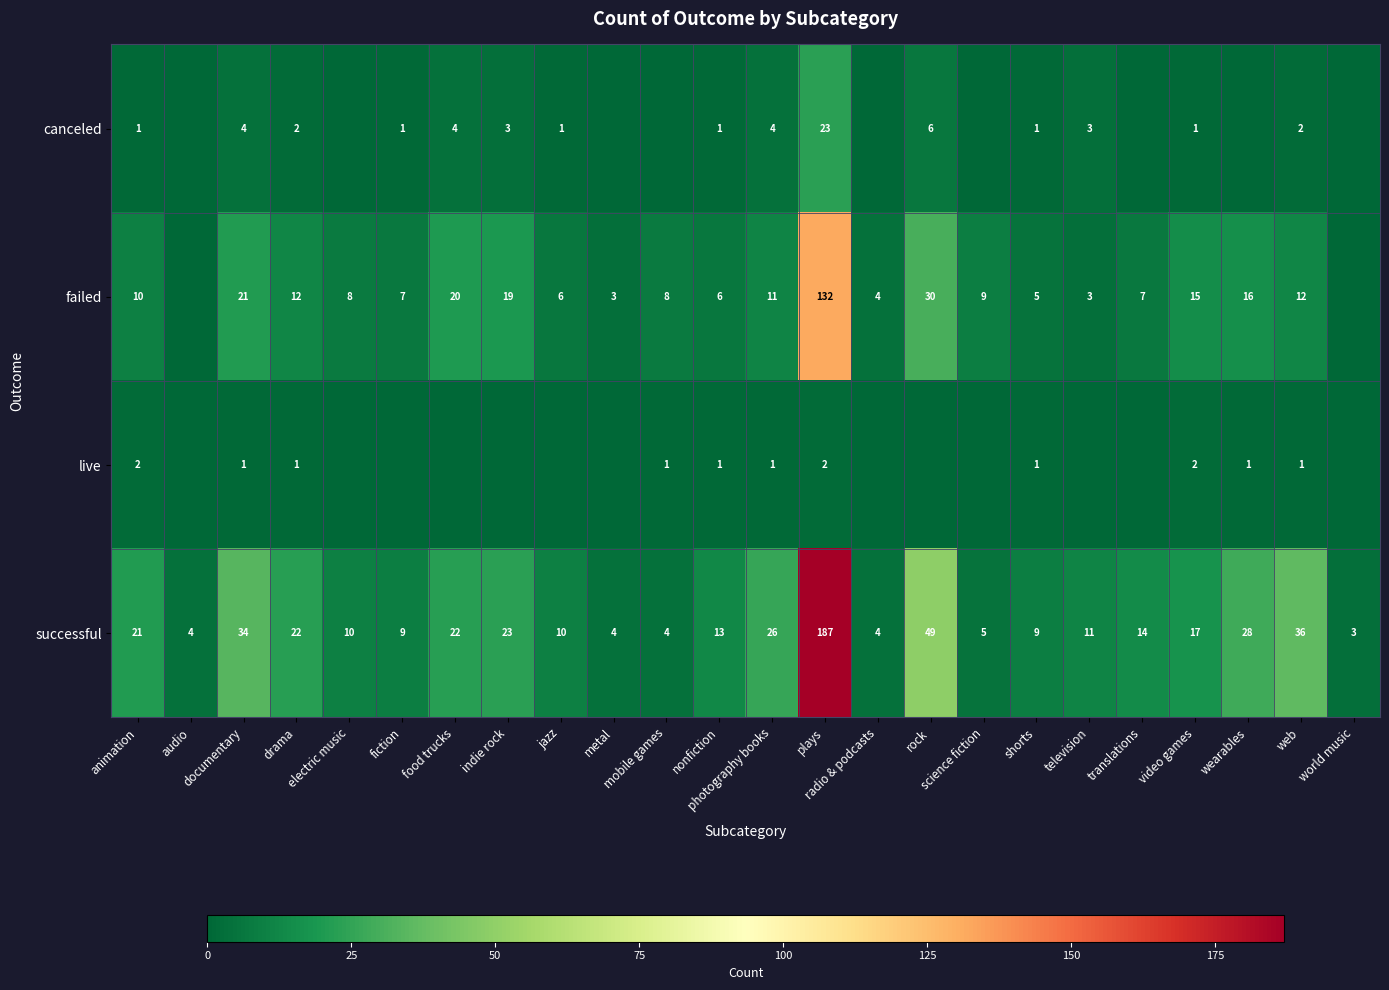

Is it true that live equals 1 at wearables?

True